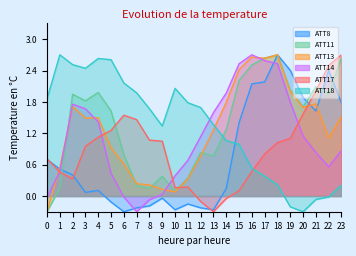

In ATT14, how many points are lower than both neighbors (excluding endpoints)?

2